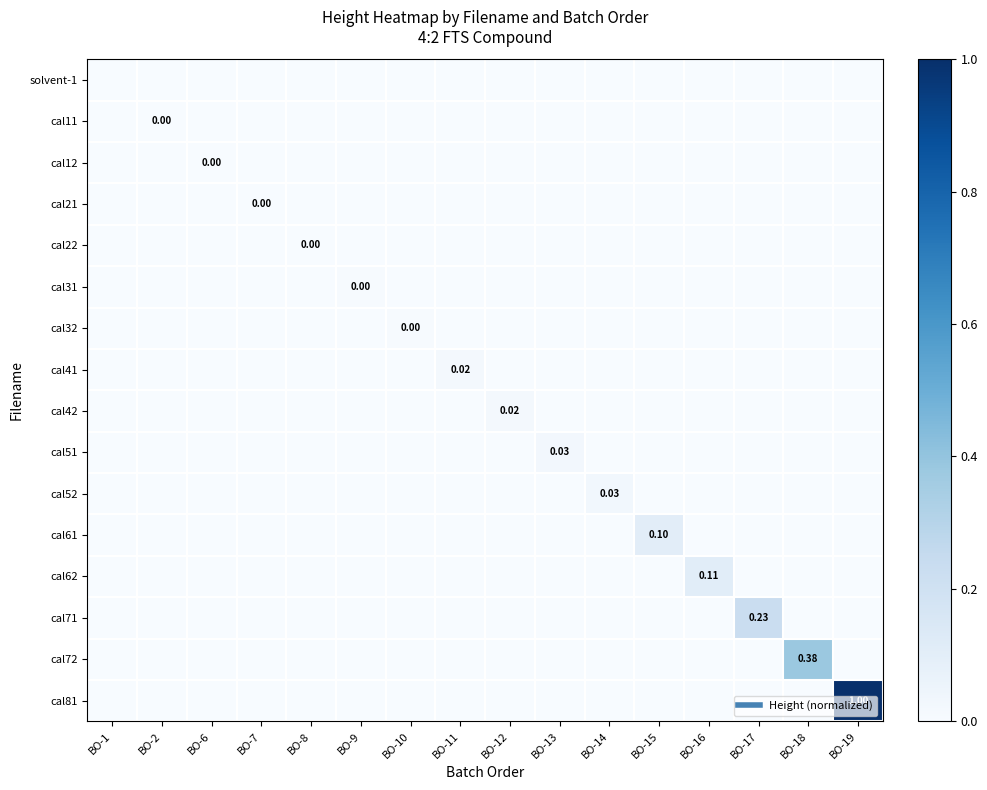

How many series are shown in this chart?

16